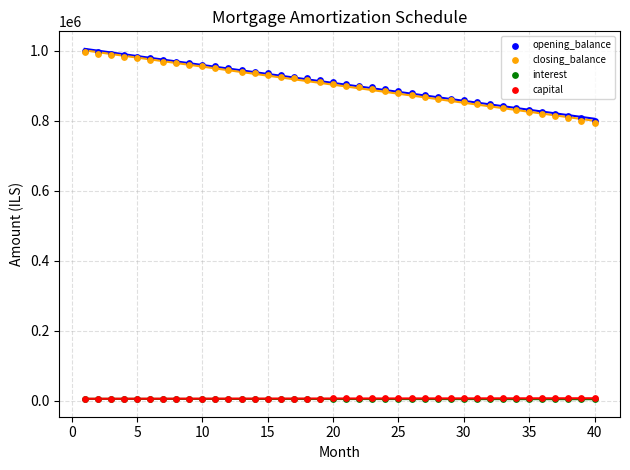

What are all the series names shown in the legend?

opening_balance, closing_balance, interest, capital